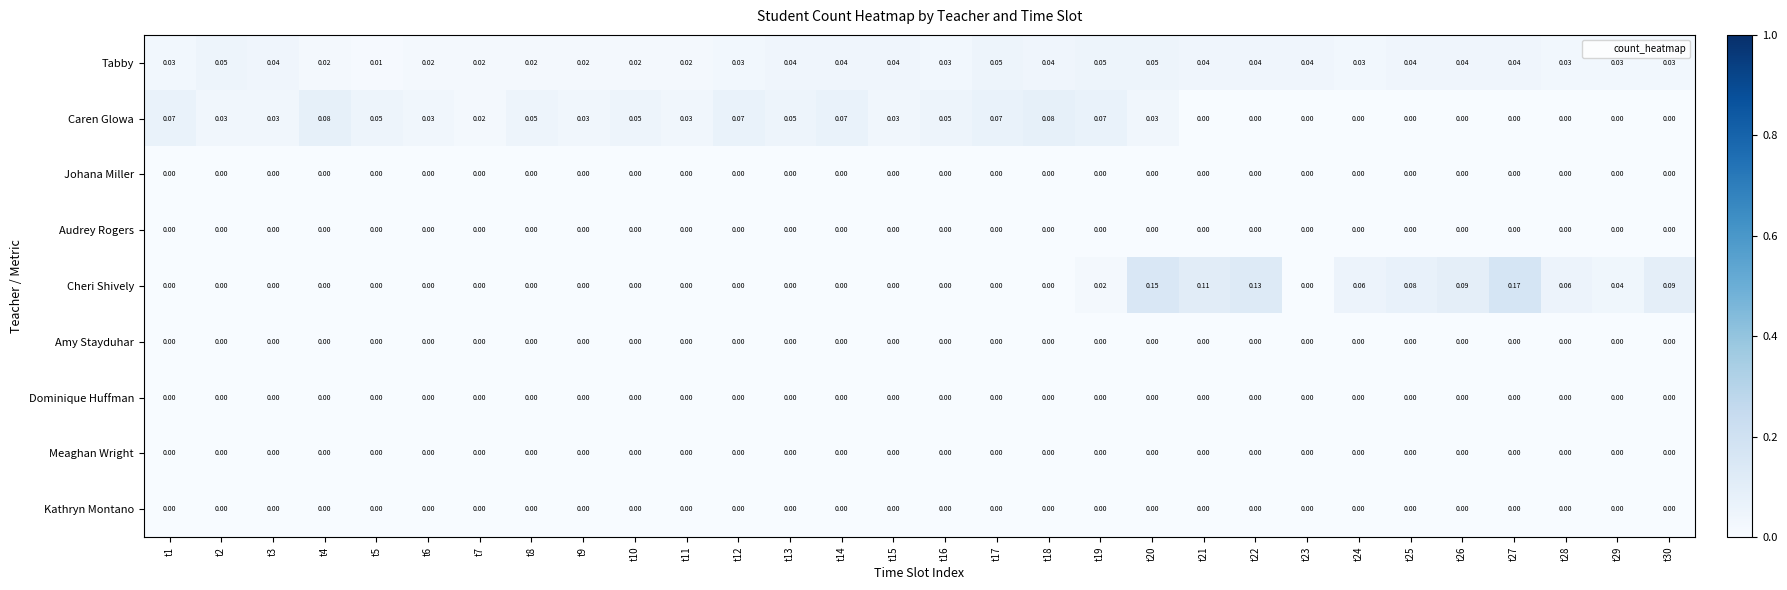

Between t3 and t19, which series saw the biggest shift?

Caren Glowa